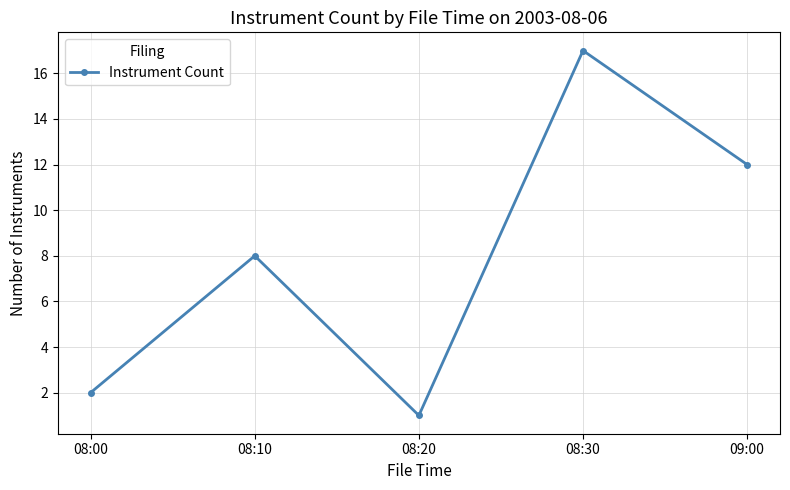

Between 09:00 and 08:30, which is larger?

08:30